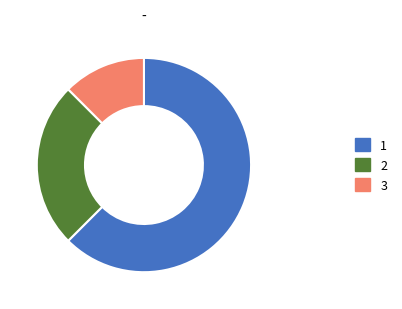

What is the ratio of the value at 2 to the value at 3?

2.0